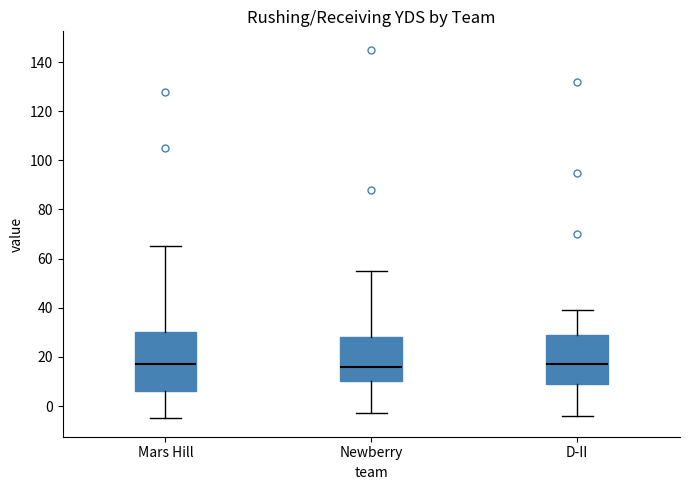

Comparing the boxes themselves (not the whiskers), which one is the tallest?

Mars Hill